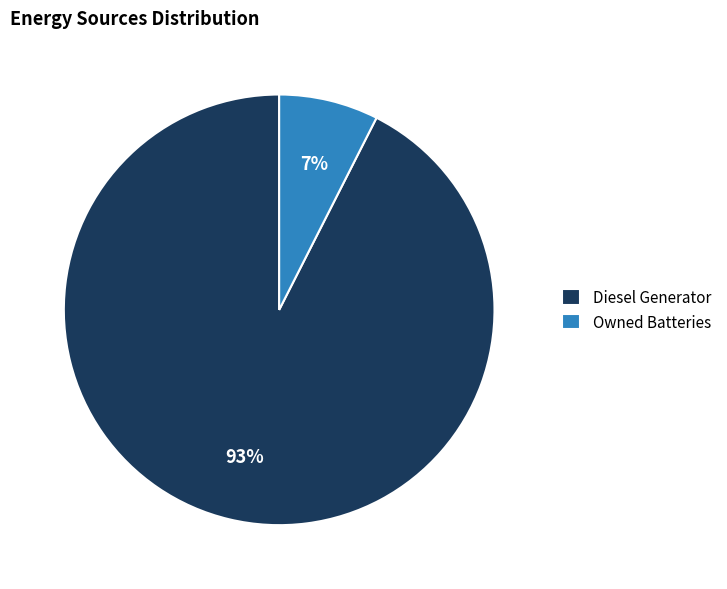

To the nearest percent, what is the average slice percentage?

50%